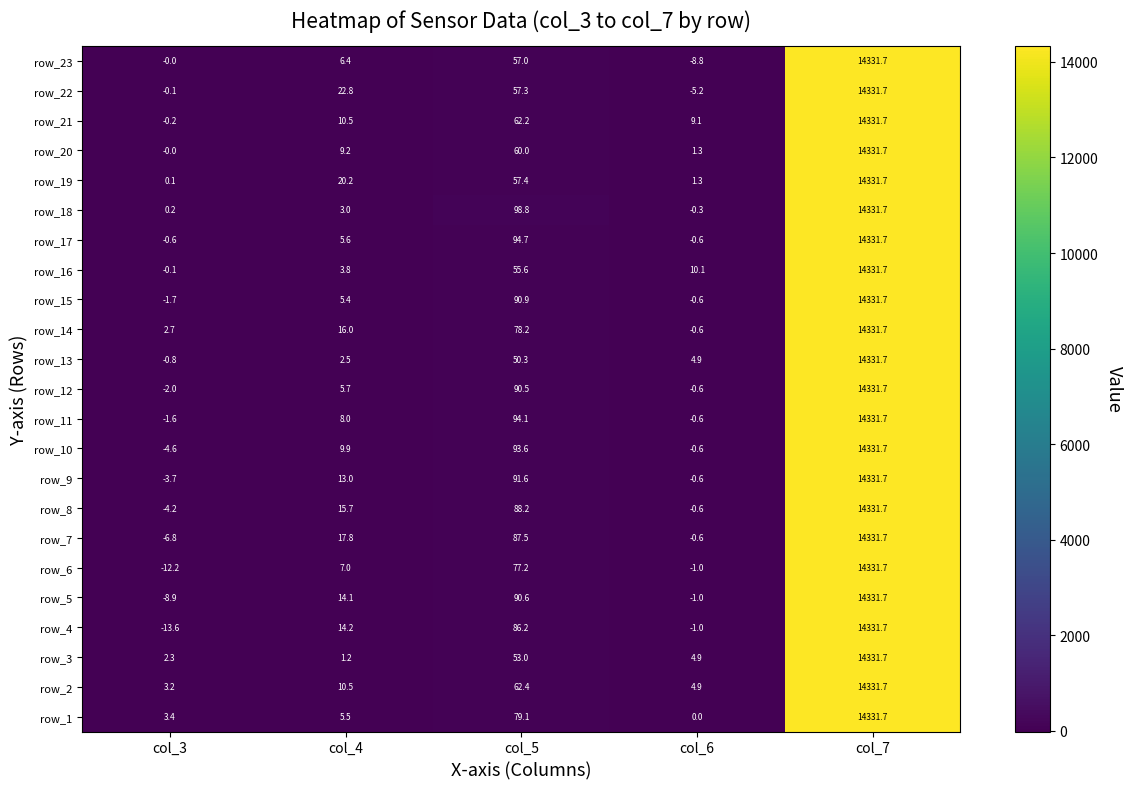

Where does the row_20 series first go above 9?

col_4